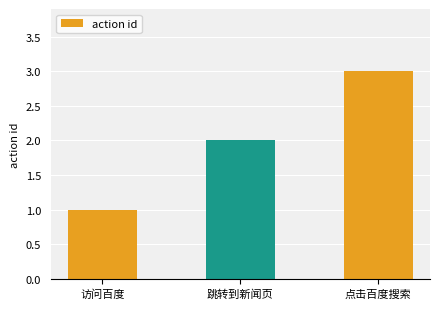

Reading left to right, transcribe all the data shown in this chart.

访问百度=1	跳转到新闻页=2	点击百度搜索=3